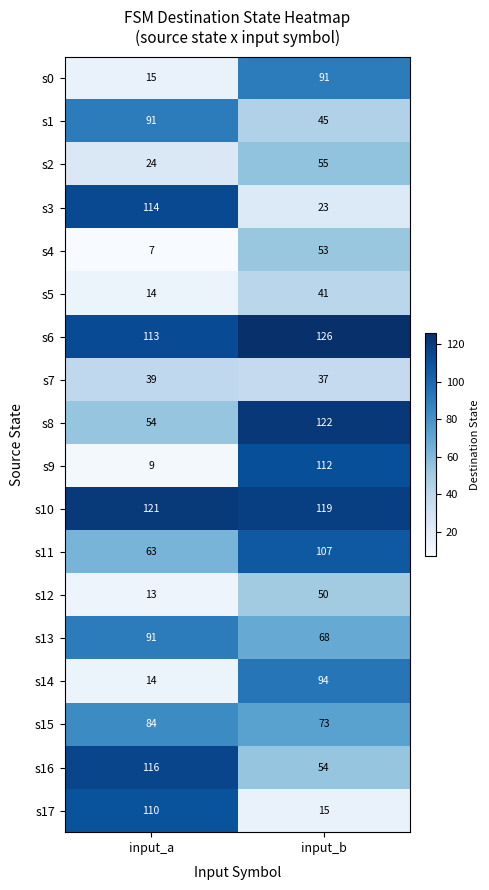

What is the total value across all series at input_a?

1092